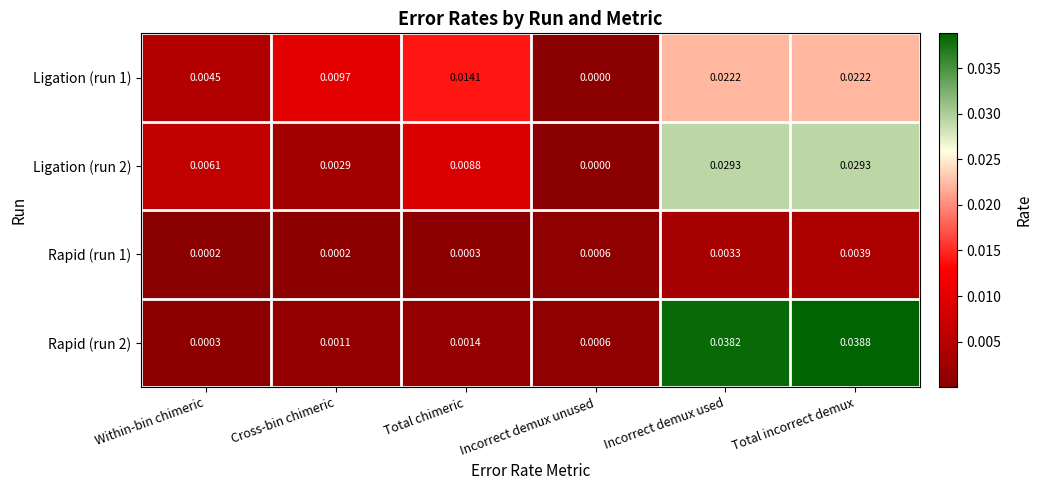

Which series changed the most between Total chimeric and Incorrect demux unused?

Ligation (run 1)